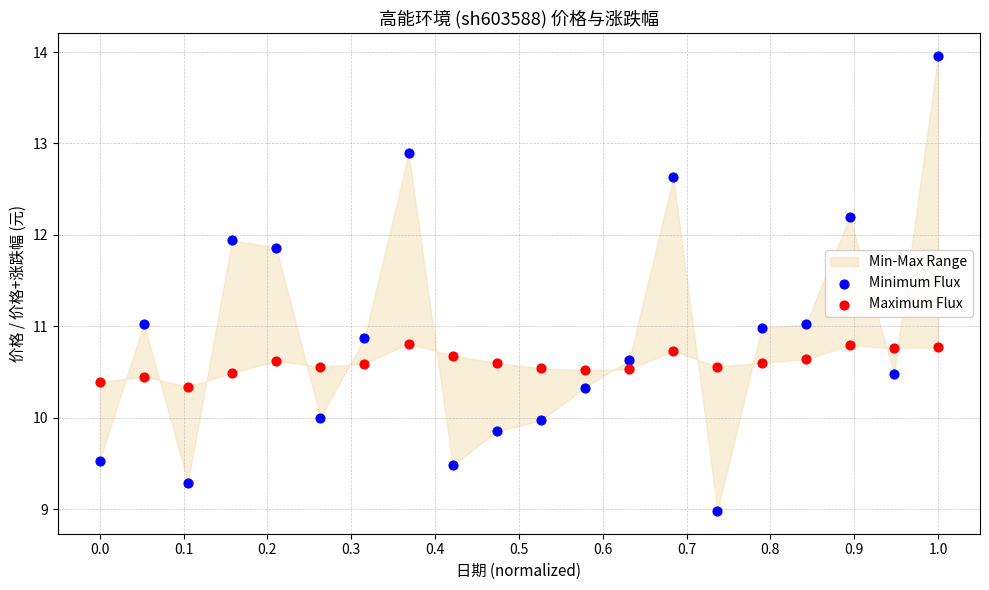

What is the X range (max minus min) for the scatter plot?

1.0